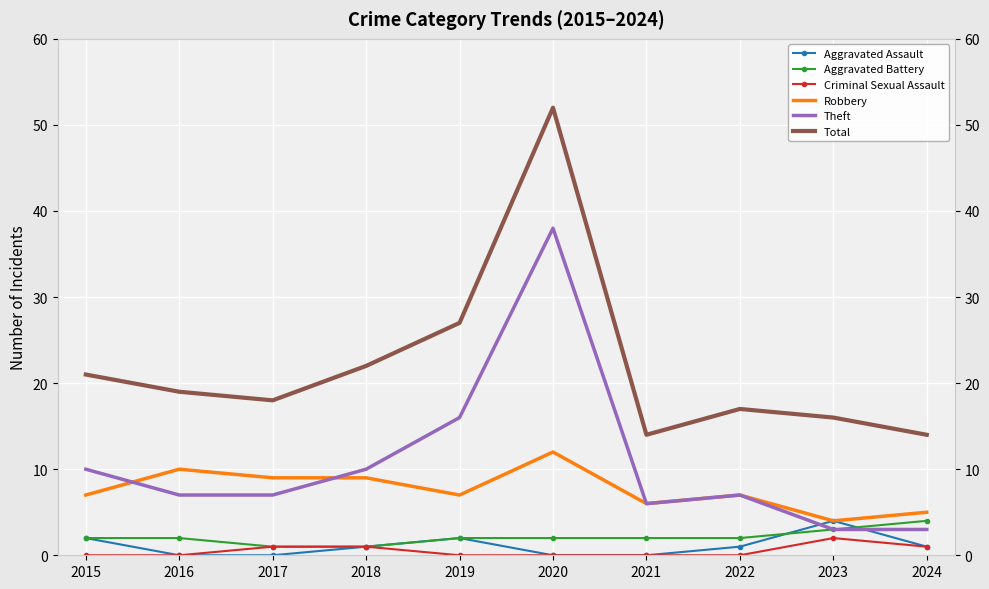

What is the average value of the Aggravated Battery series?

2